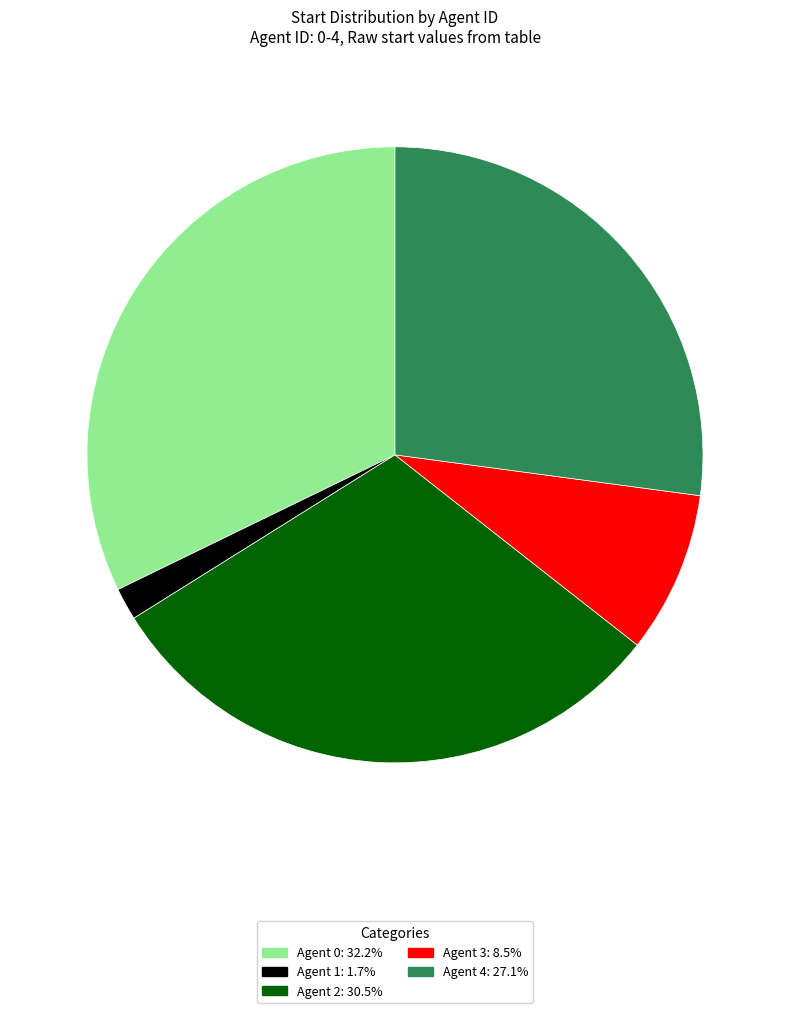

What is the ratio of the value at Agent 4: 27.1% to the value at Agent 0: 32.2%?

0.8